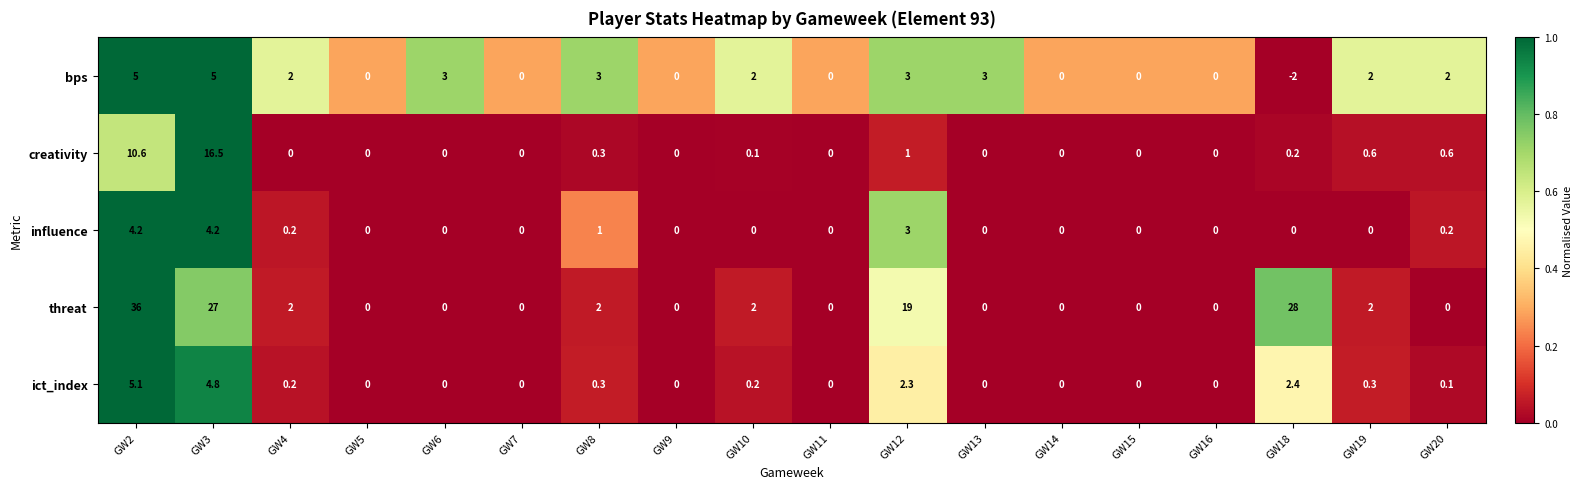

Which series has the largest range (max minus min)?

threat